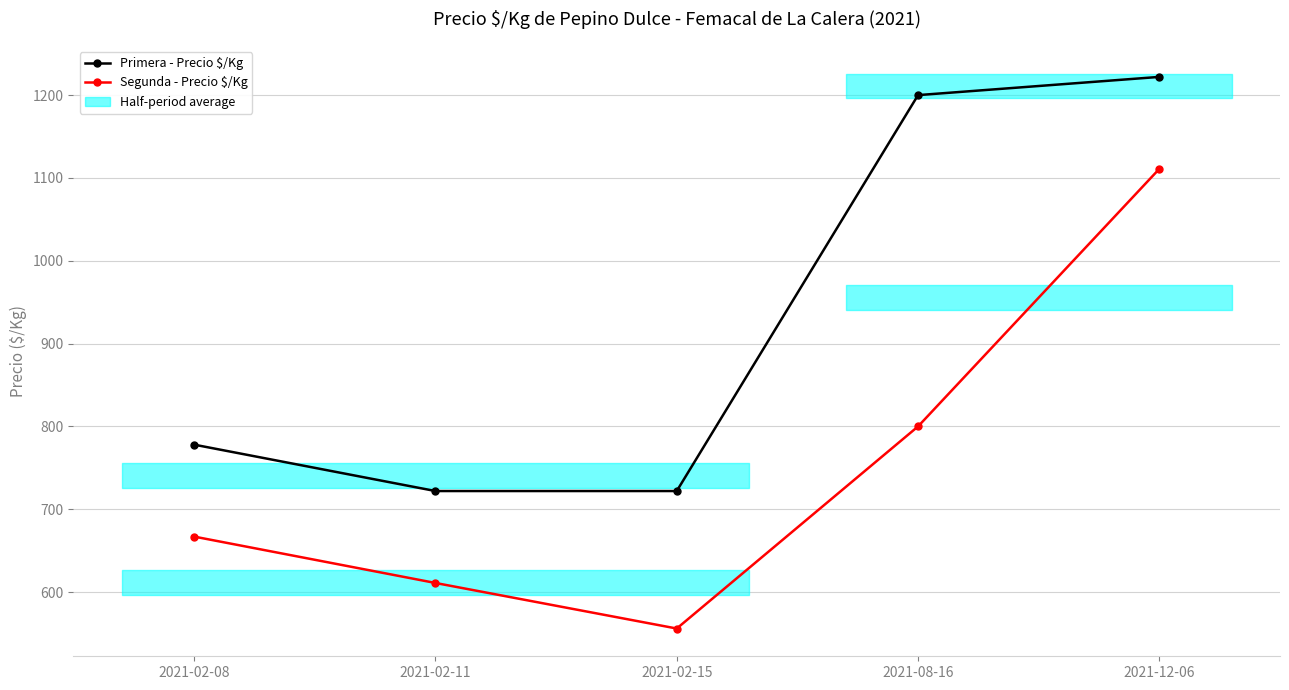

How many lines are shown in the chart?

2